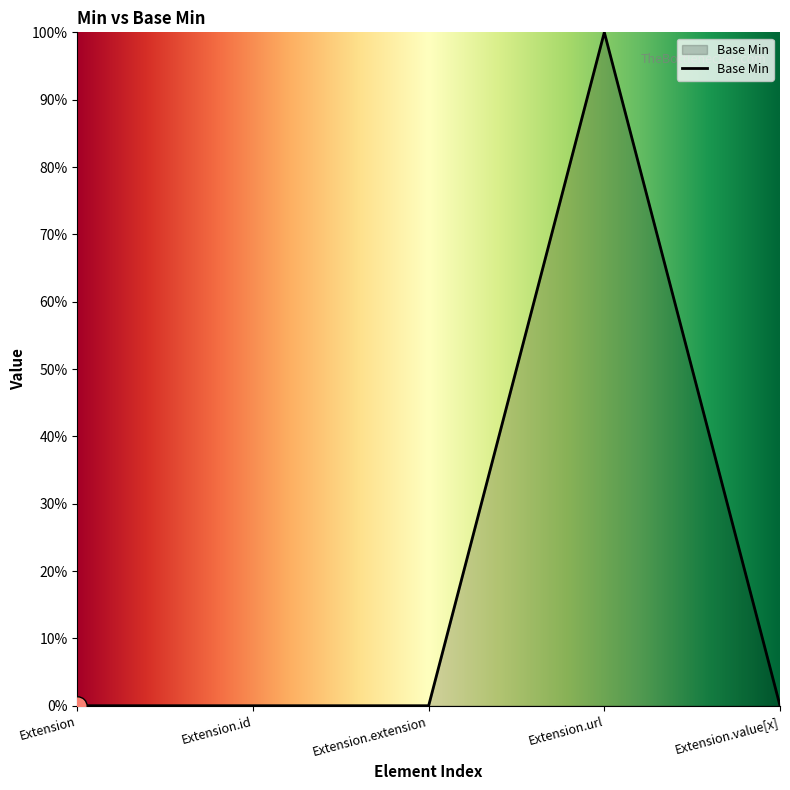

Is this an area chart (filled region under the line)?

Yes